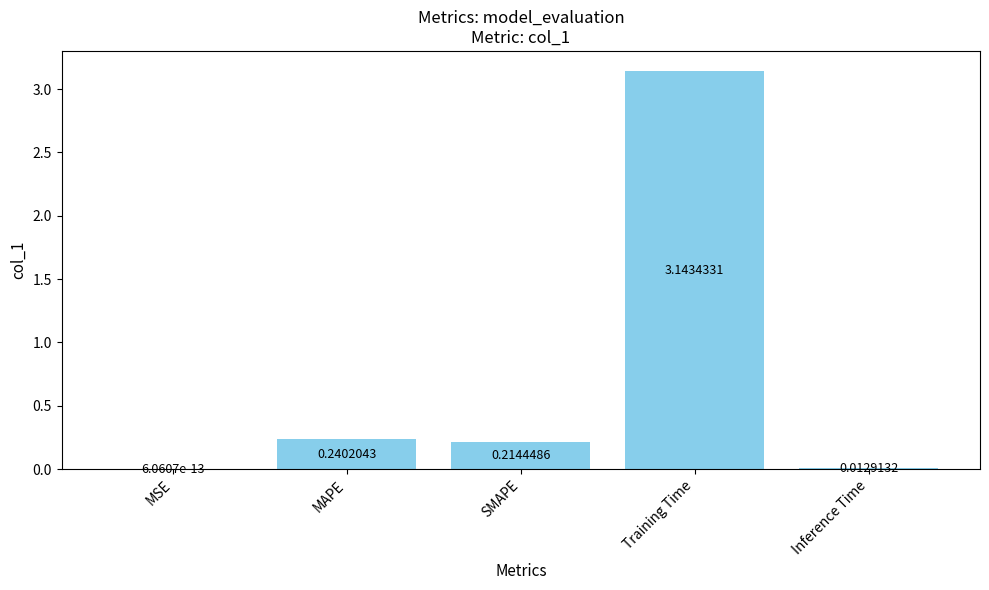

What is the sum of all values?

3.6